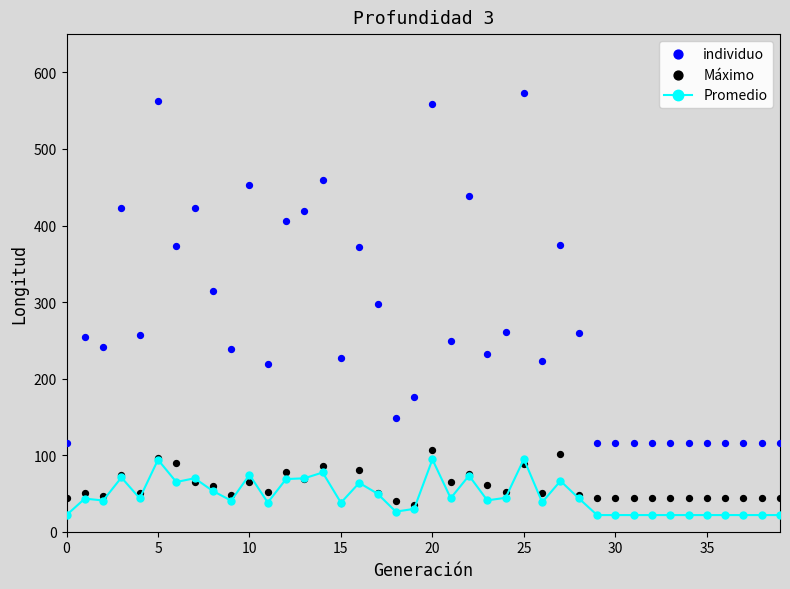

Which series has the largest total across all categories?

individuo